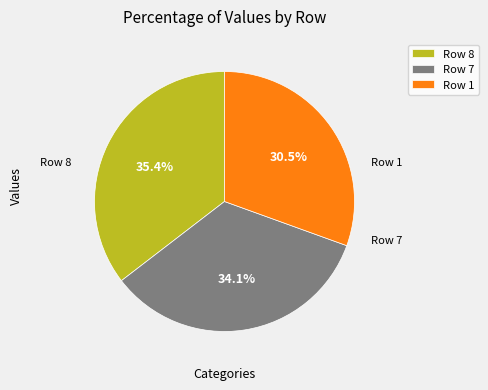

Is there any slice that represents more than half of the pie?

No